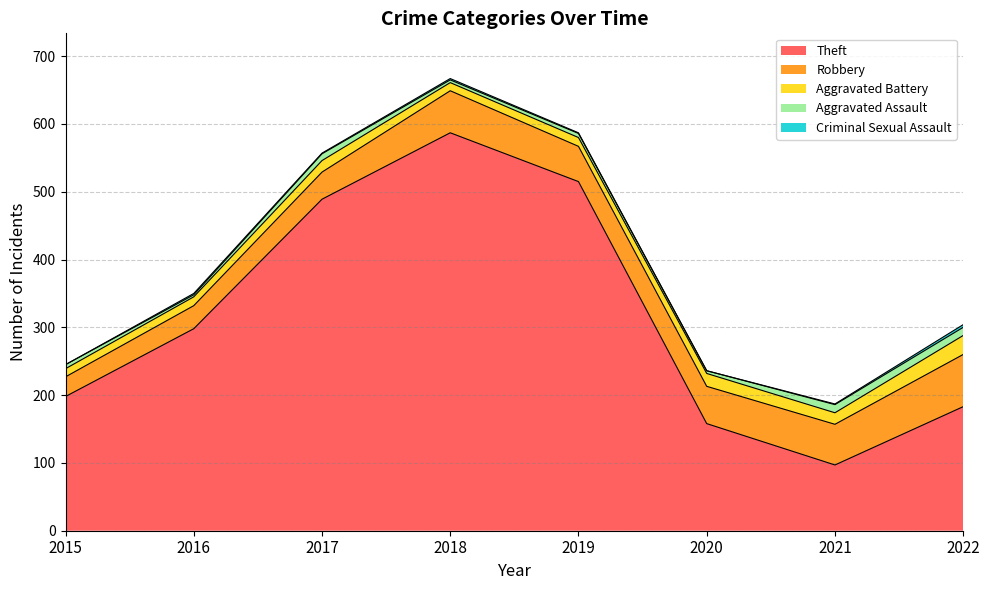

How many Criminal Sexual Assault values are between 1 and 2?

5